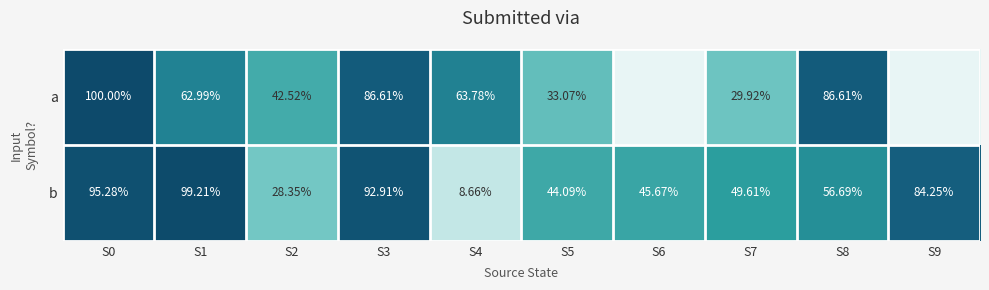

At S2, list the series in order from smallest to largest.

b, a